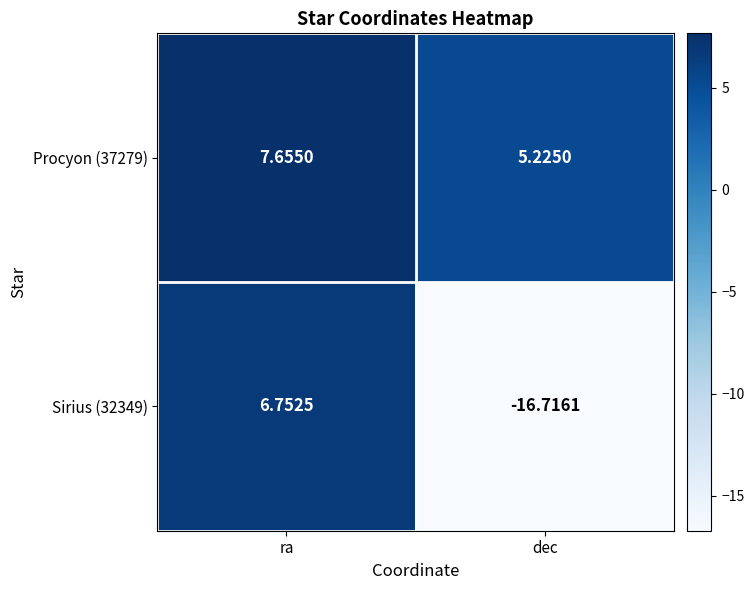

At which label is Sirius (32349) closest to -4?

ra